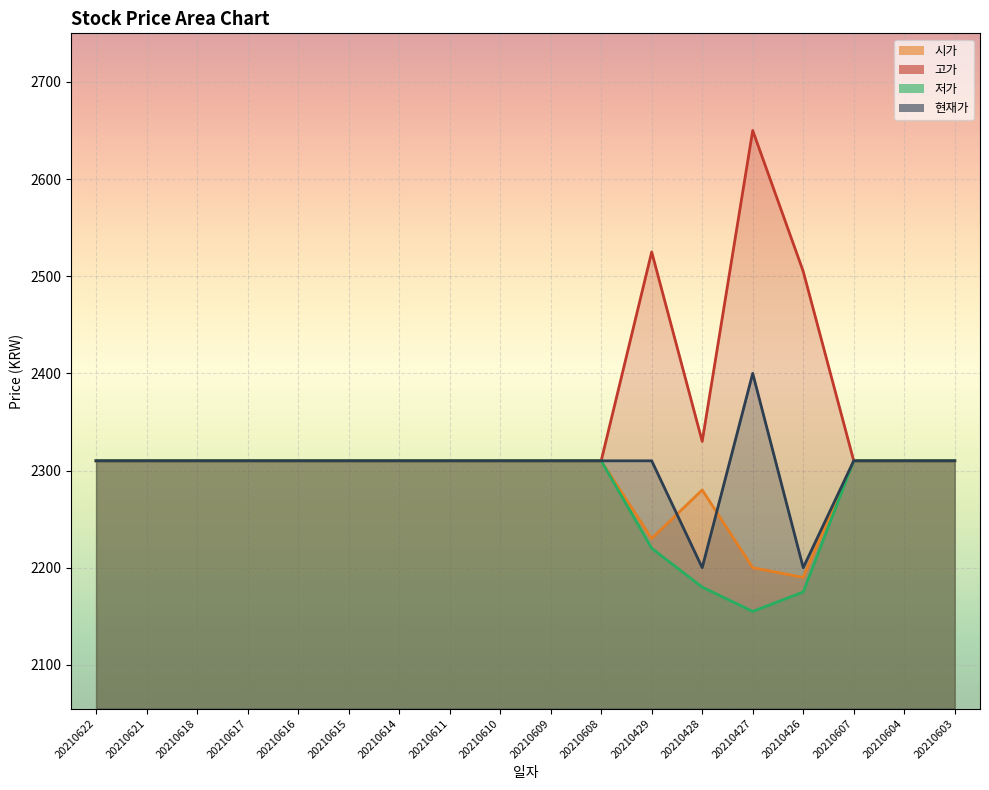

What are all the series names shown in the legend?

시가, 고가, 저가, 현재가